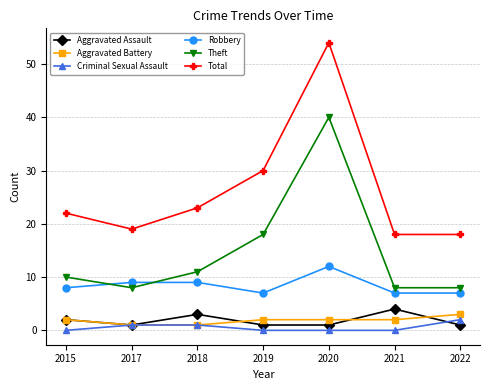

What are all the series names shown in the legend?

Aggravated Assault, Aggravated Battery, Criminal Sexual Assault, Robbery, Theft, Total